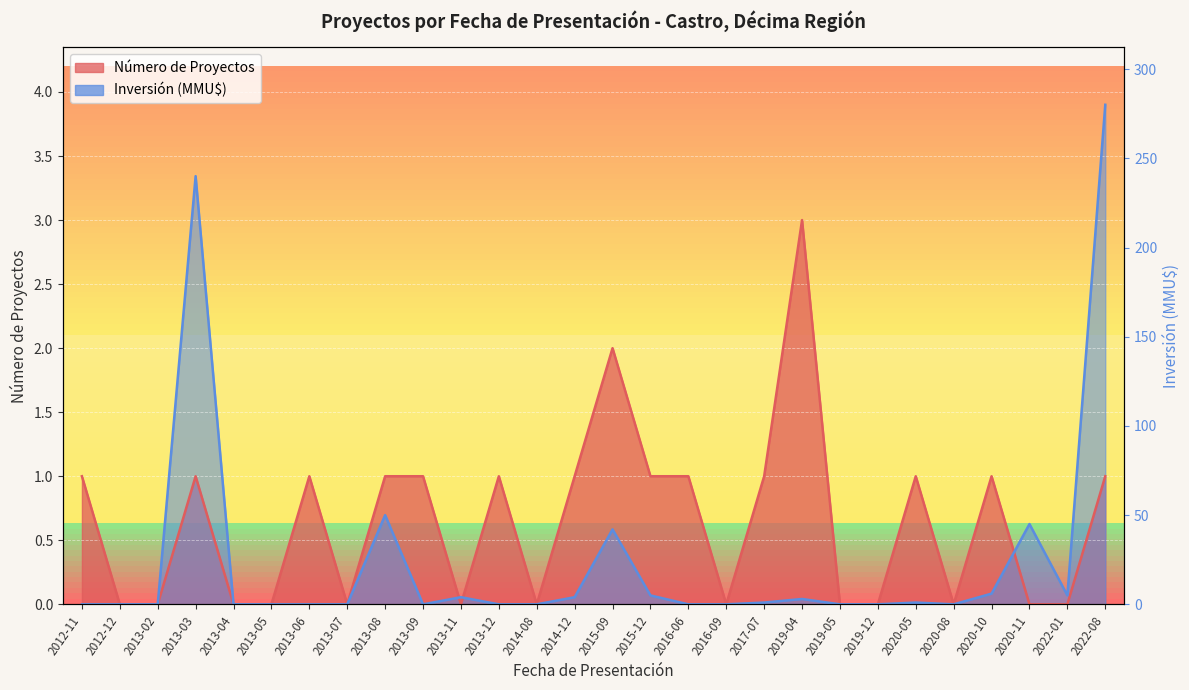

How many distinct data groups are displayed?

2